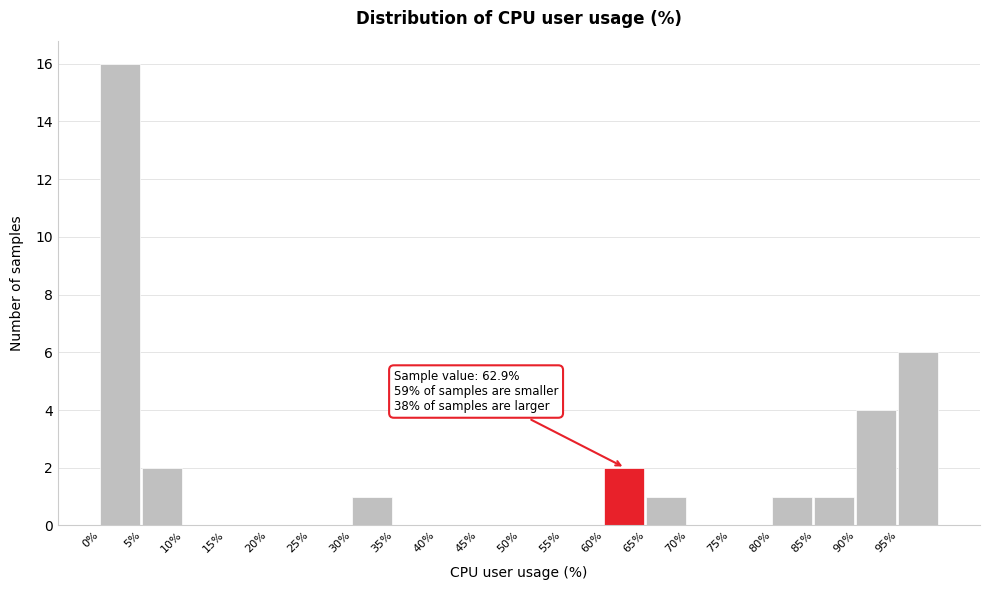

Over which range of the x-axis is the bar tallest?

0 to 5